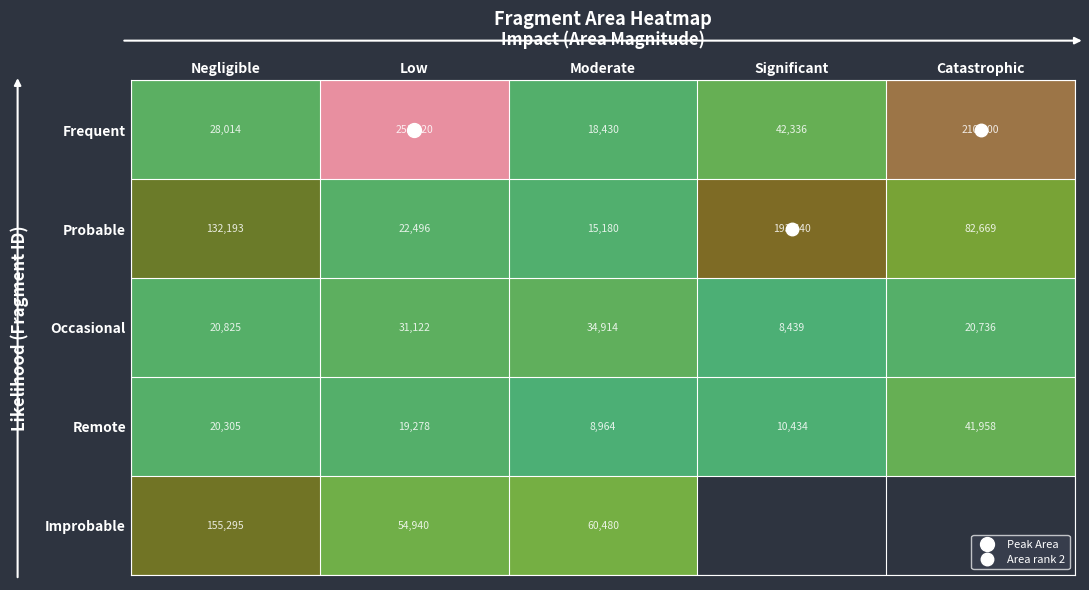

What is the sum of the Occasional values at Moderate and Significant?

43353.0